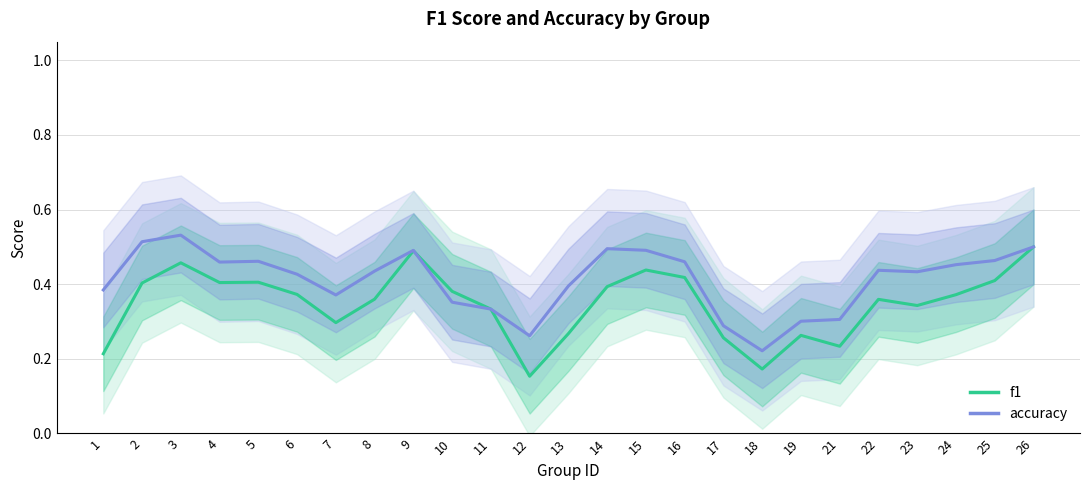

In f1, how many points are higher than both neighbors (excluding endpoints)?

6